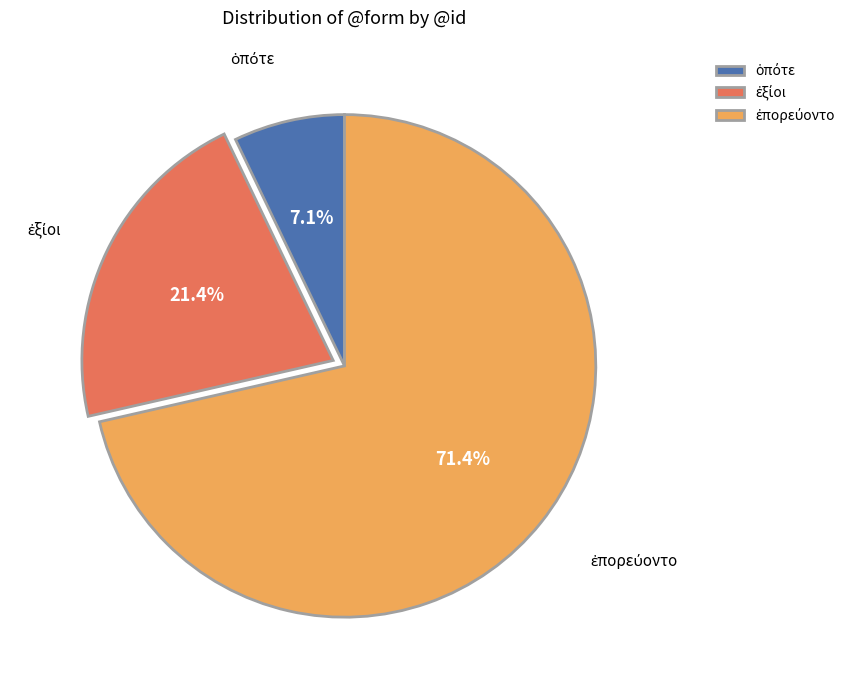

Is there any slice that represents more than half of the pie?

Yes